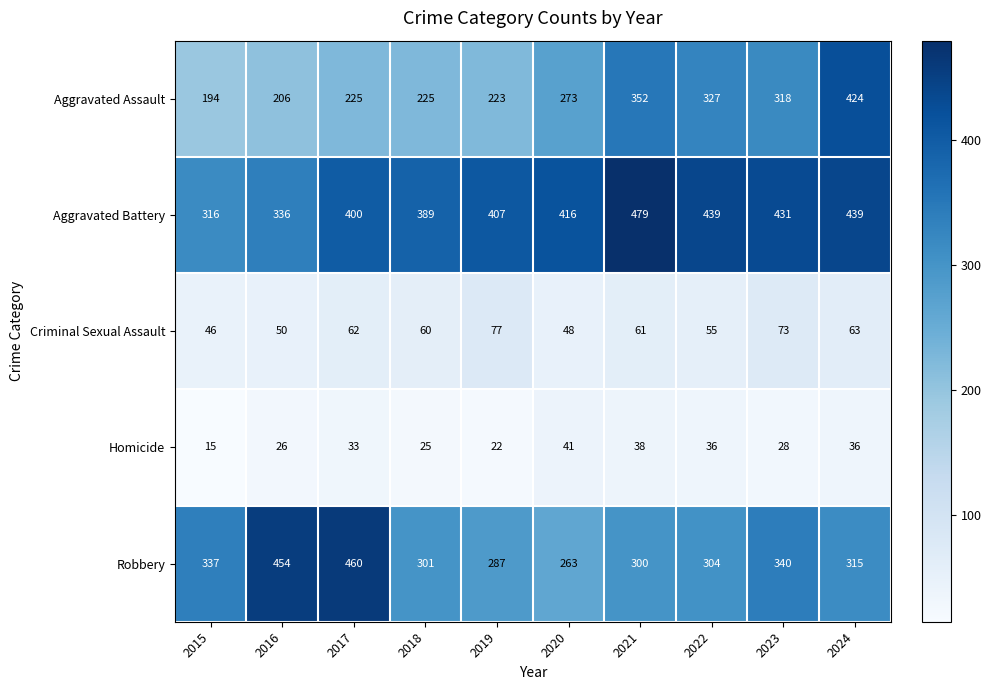

What is the difference between the maximum and minimum values in the Criminal Sexual Assault series?

31